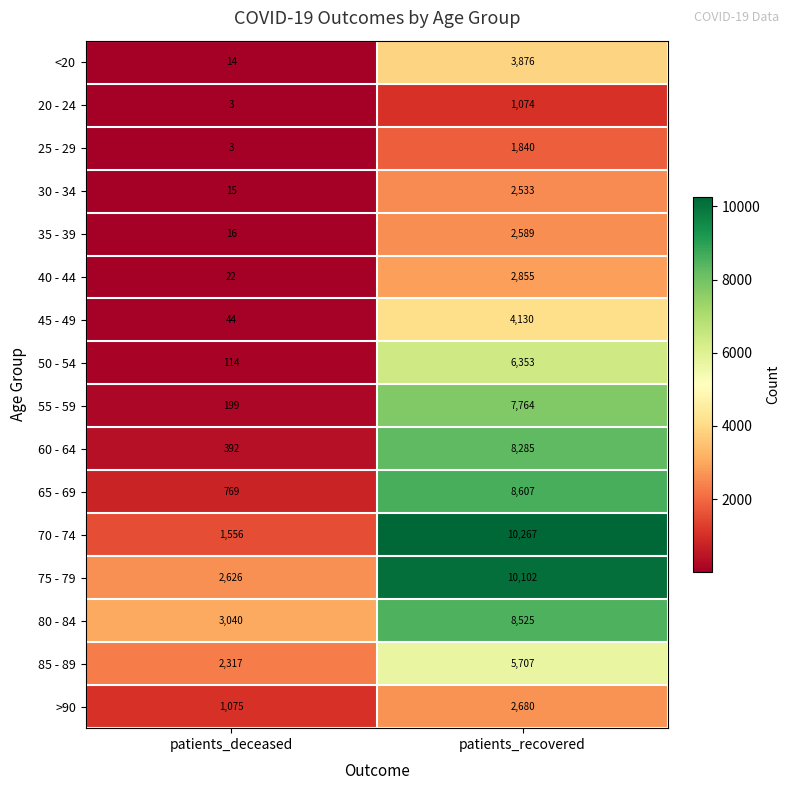

The value of 75 - 79 at patients_recovered is 17863. True or false?

False